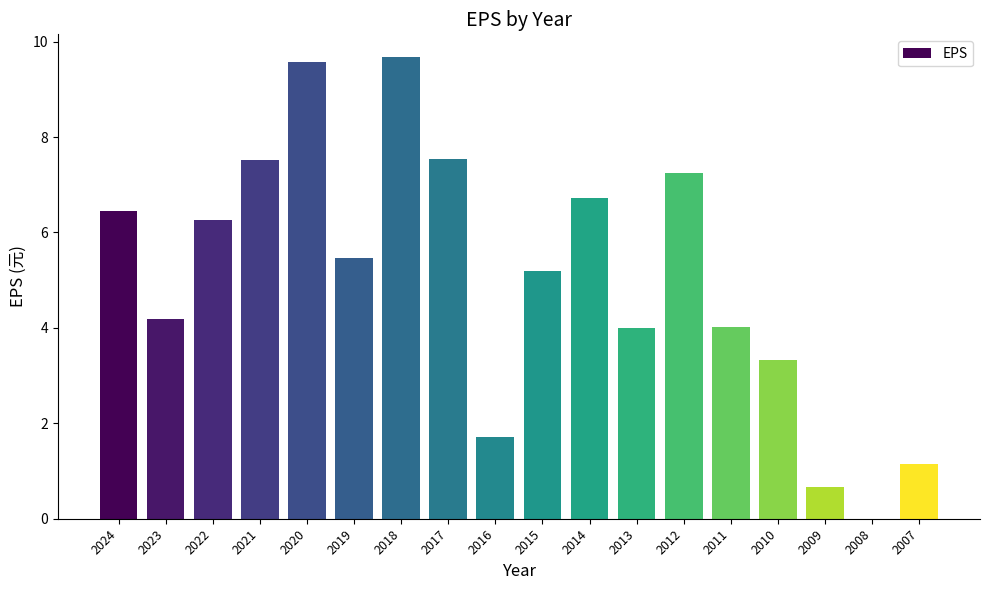

What is the maximum value shown in the chart?

9.7